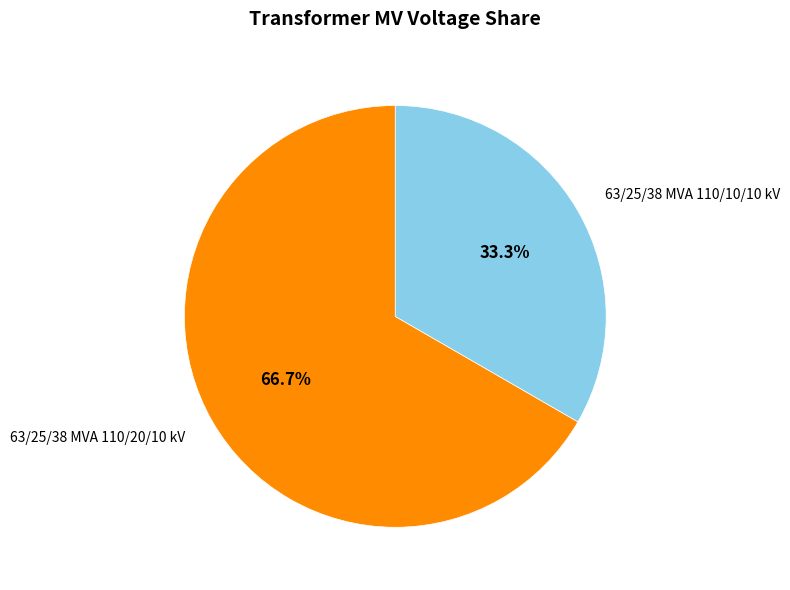

How many slices are in this pie chart?

2